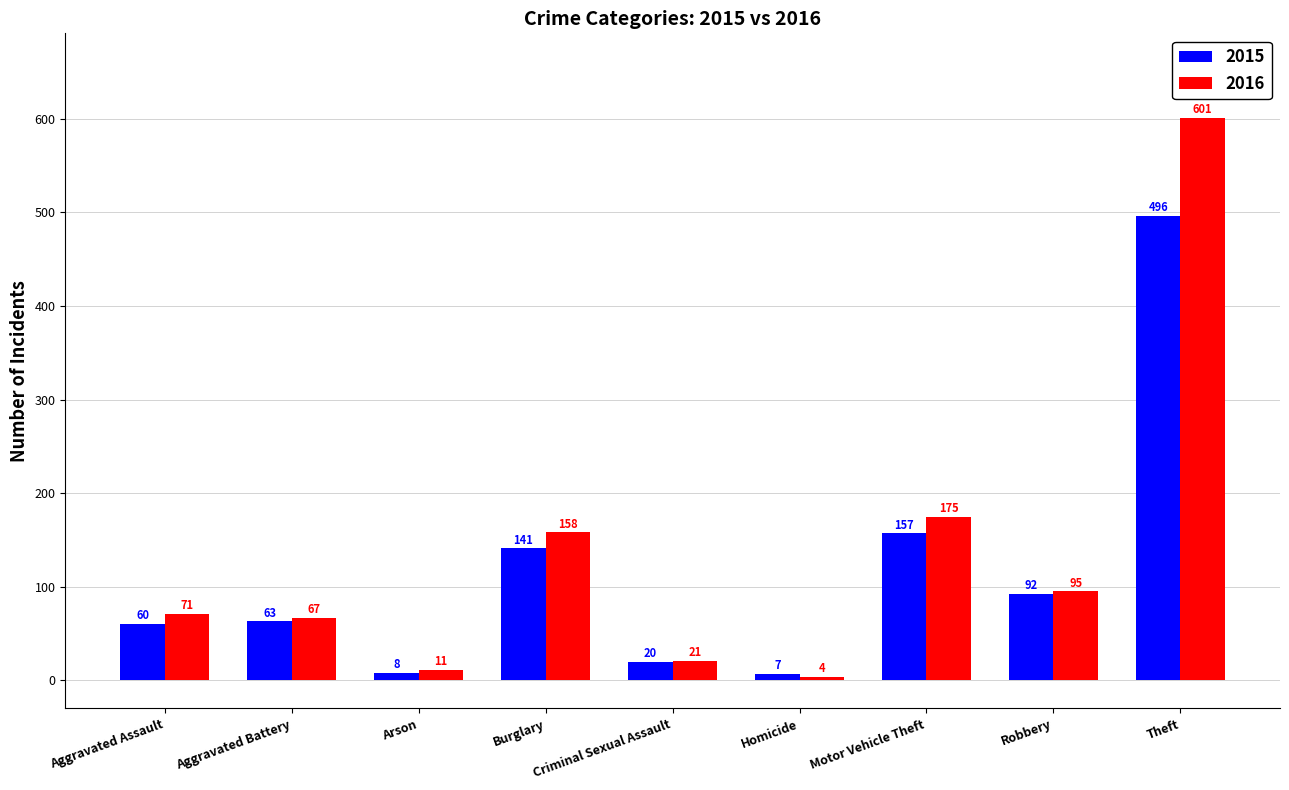

What is the sum of all 2016 values?

1203